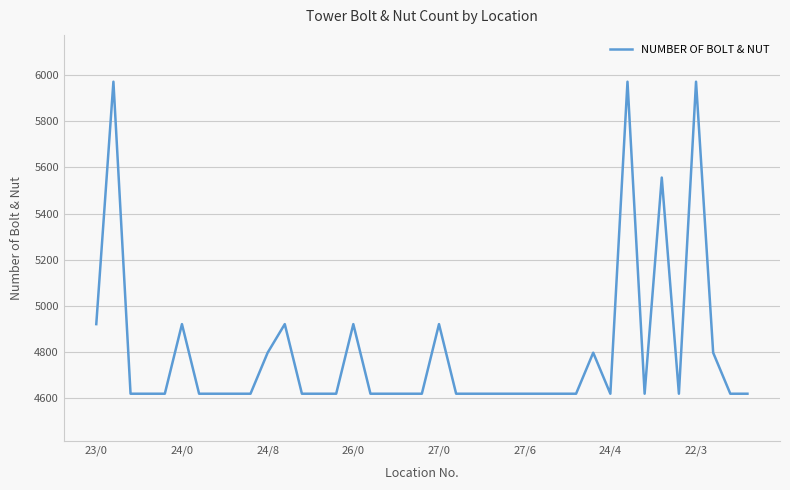

What is the change in value from 24/8 to 24/4?

-178